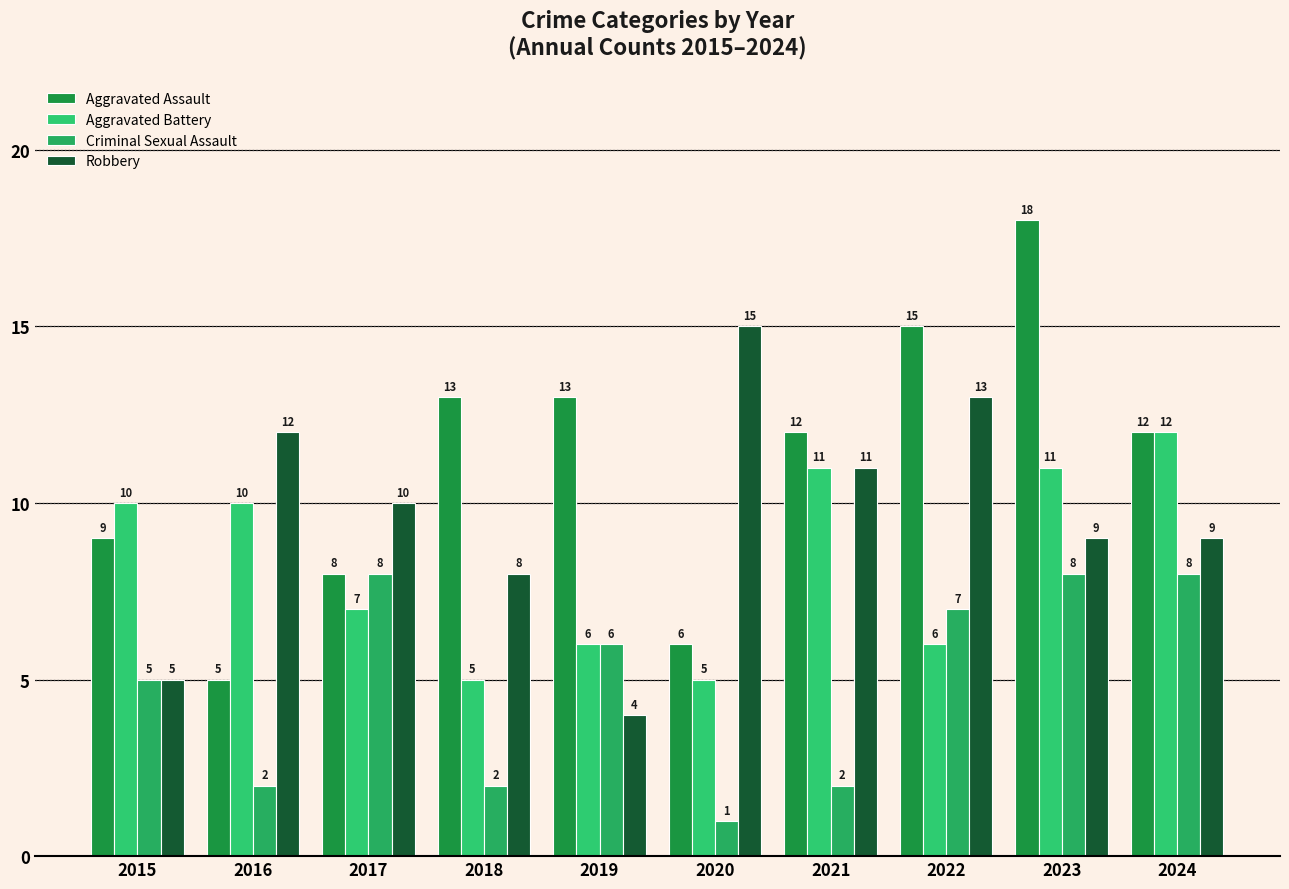

What is the difference between the highest and lowest values at 2016?

10